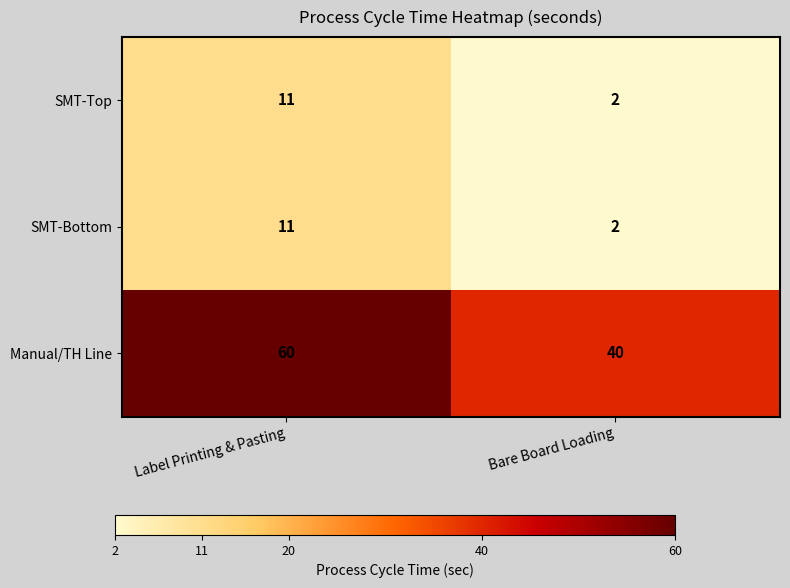

What value does the Manual/TH Line series have at Label Printing & Pasting, to the nearest 10?

60